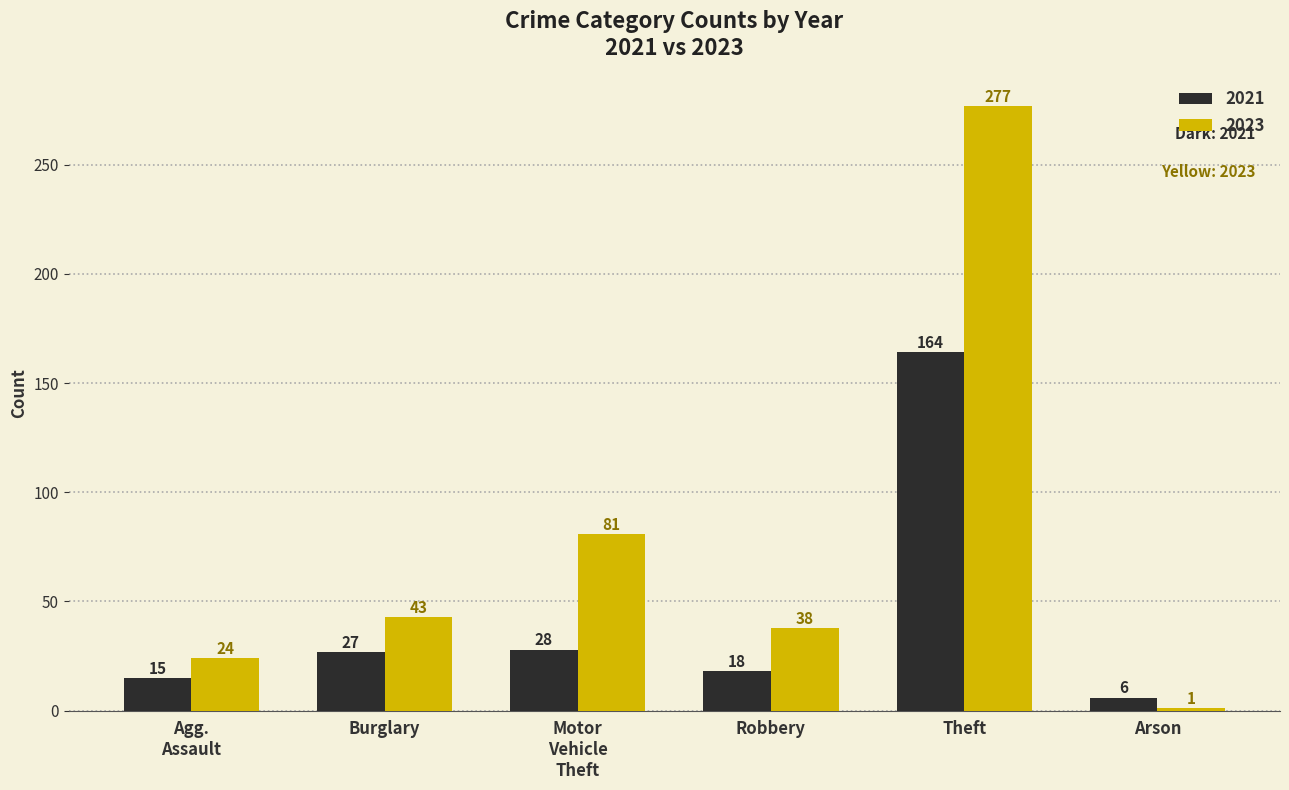

Which series has the largest total across all categories?

2023